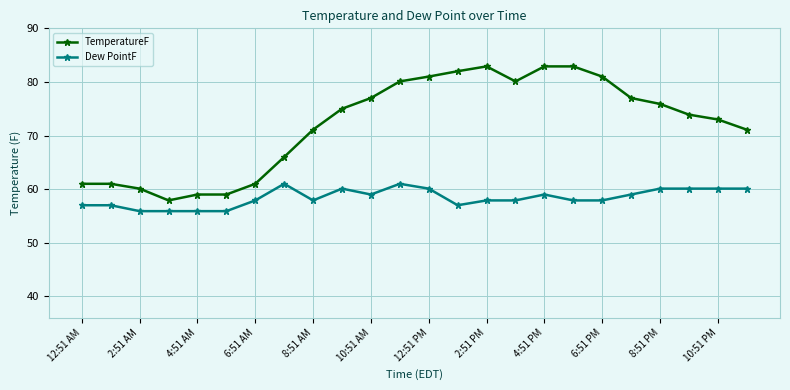

What is the value of the TemperatureF point at the 9th from the left?

71.1